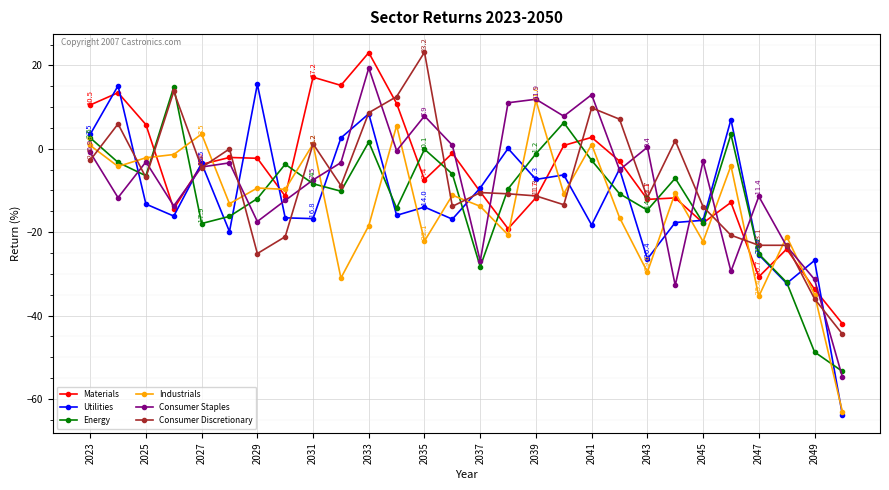

What is the value of the Industrials point at the 20th from the left?

-16.5